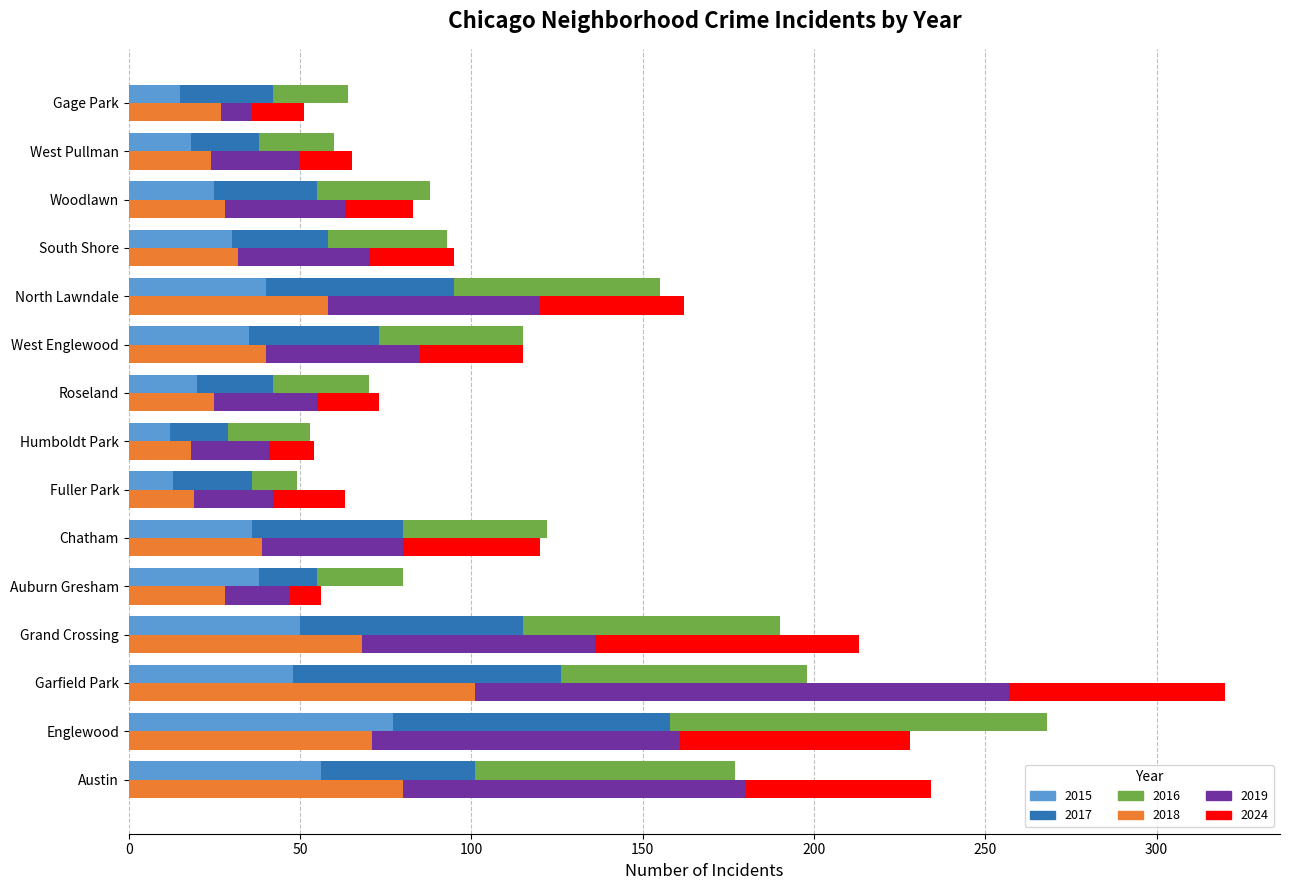

Rank the categories by 2015 value from highest to lowest.

Englewood, Austin, Grand Crossing, Garfield Park, North Lawndale, Auburn Gresham, Chatham, West Englewood, South Shore, Woodlawn, Roseland, West Pullman, Gage Park, Fuller Park, Humboldt Park